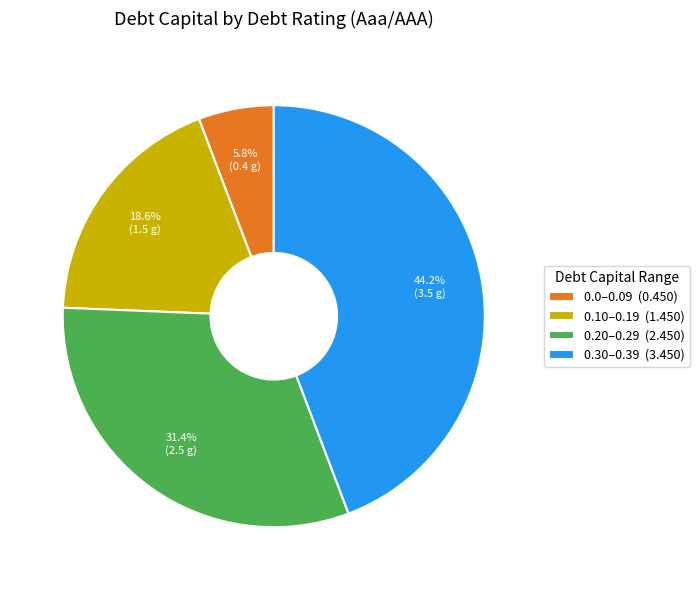

Rank the categories by value from highest to lowest.

0.30–0.39 (3.450), 0.20–0.29 (2.450), 0.10–0.19 (1.450), 0.0–0.09 (0.450)